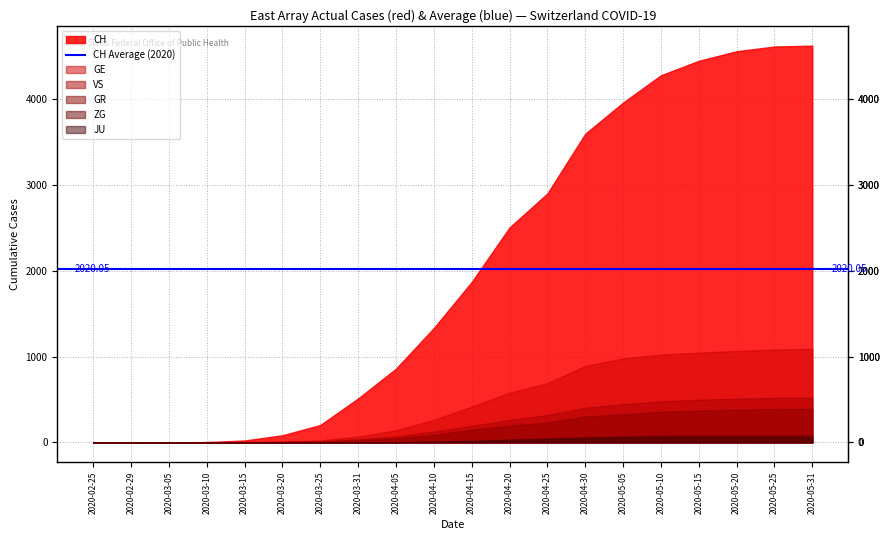

What position from the right is 2020-05-05?

6